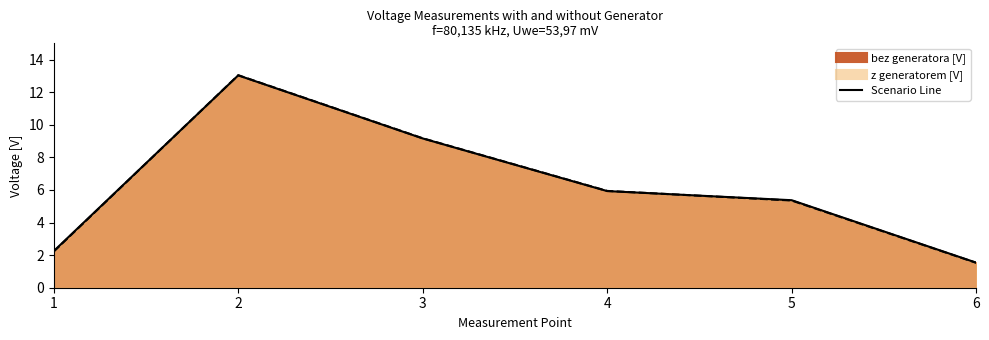

Where is z generatorem [V] nearest to the value 7?

4